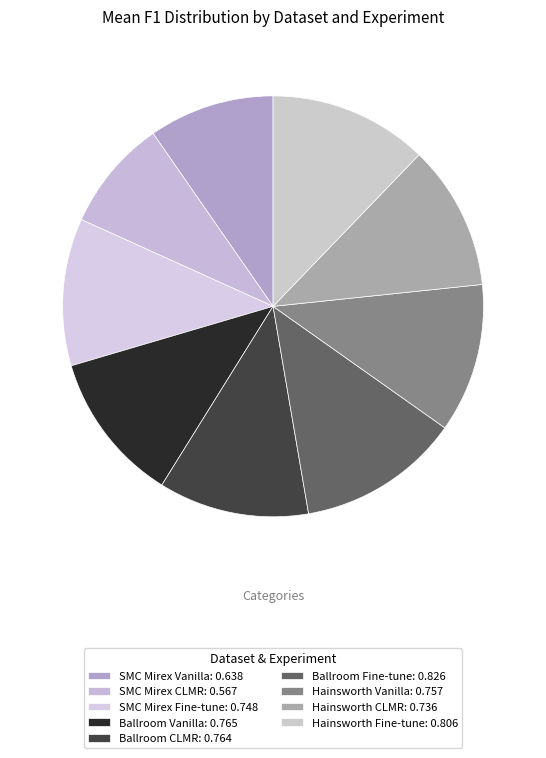

How many segments does this pie chart have?

9